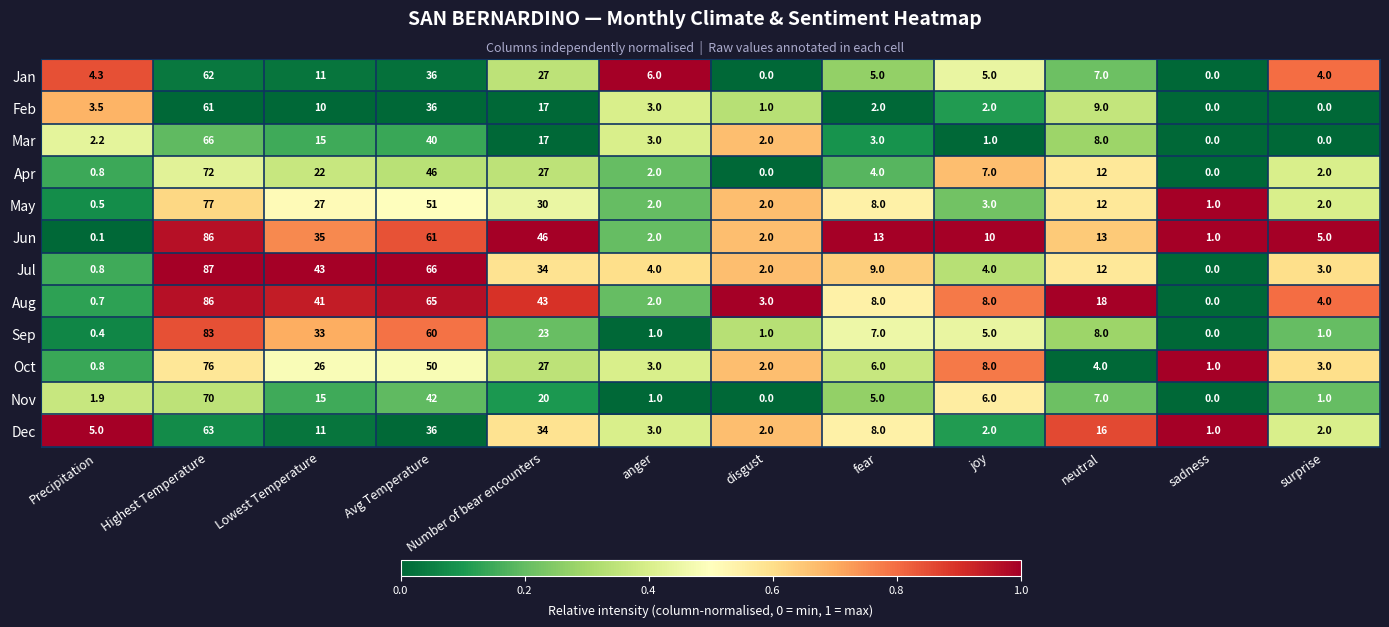

The value of Feb at disgust is 1.0. True or false?

True